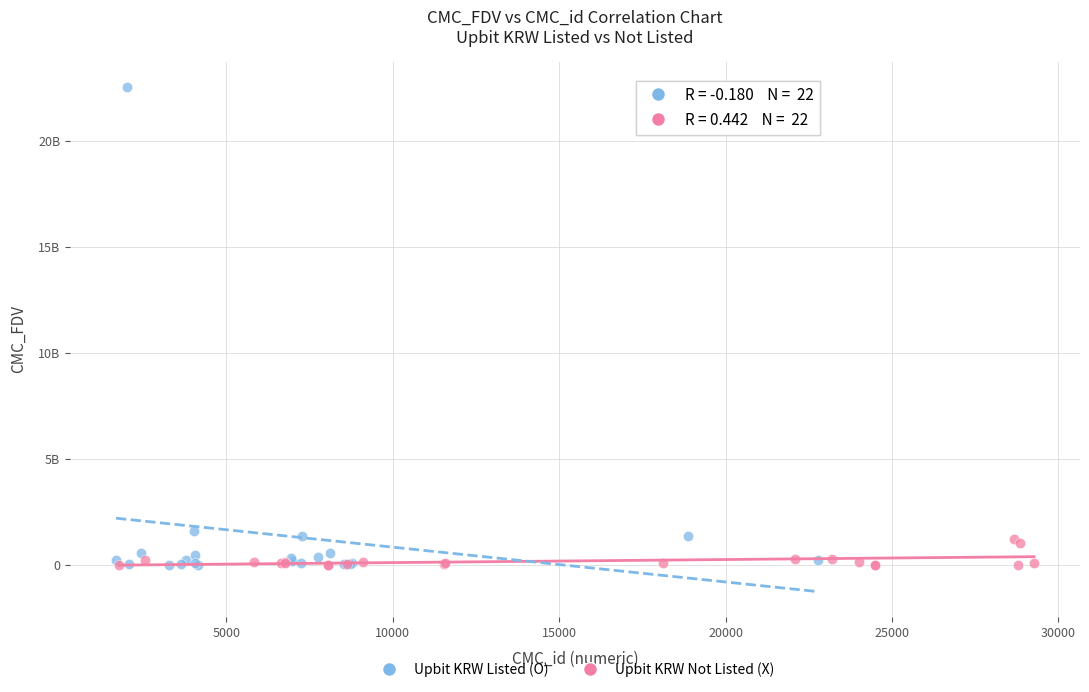

What are all the series names shown in the legend?

Upbit KRW Listed (O), Upbit KRW Not Listed (X)